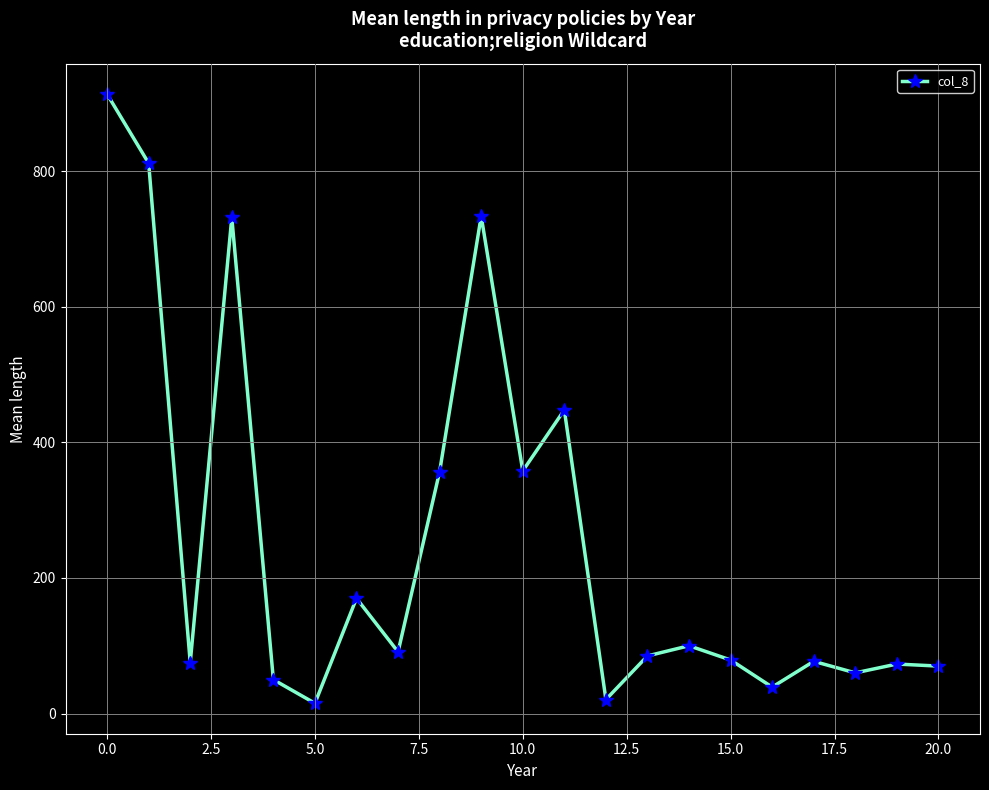

What is the maximum value shown in the chart?

914.0